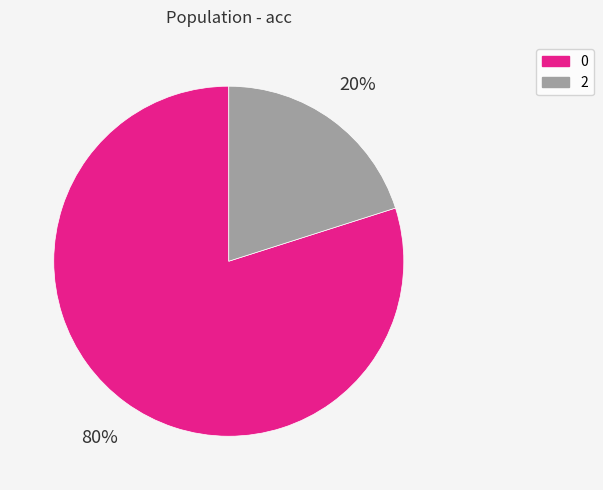

True or false: 2 accounts for 20% of the total.

True